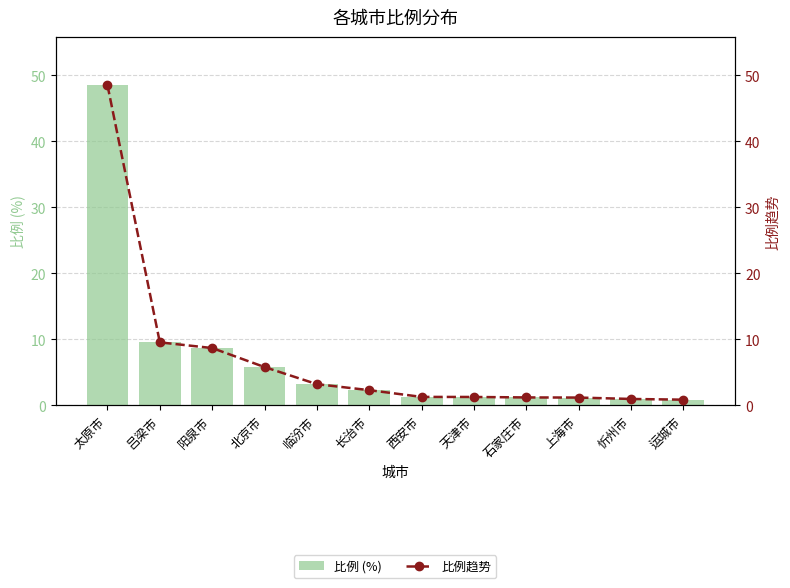

At which category is the sum across all series the highest?

太原市